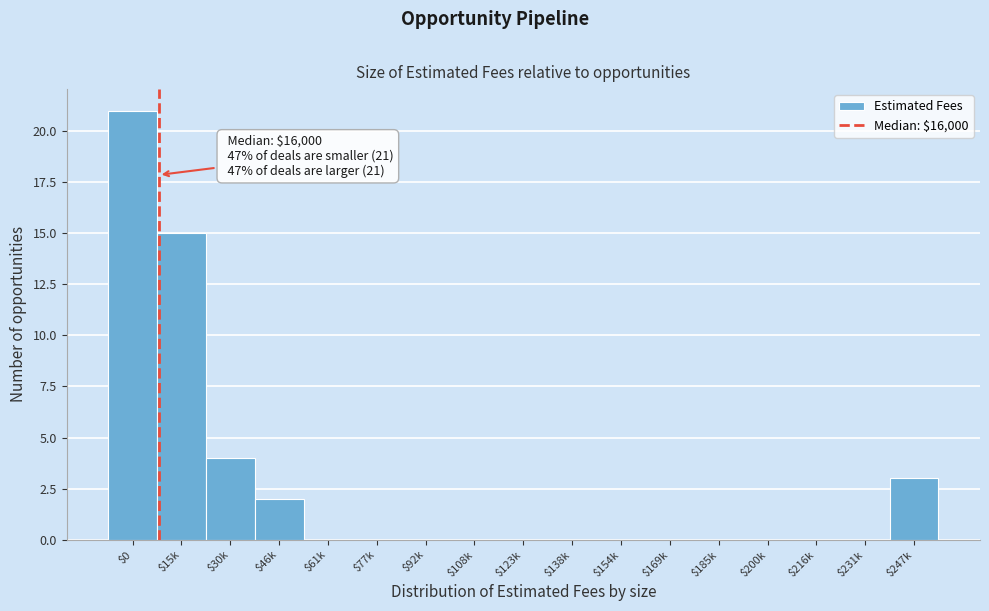

The value at $123k is 0. True or false?

True